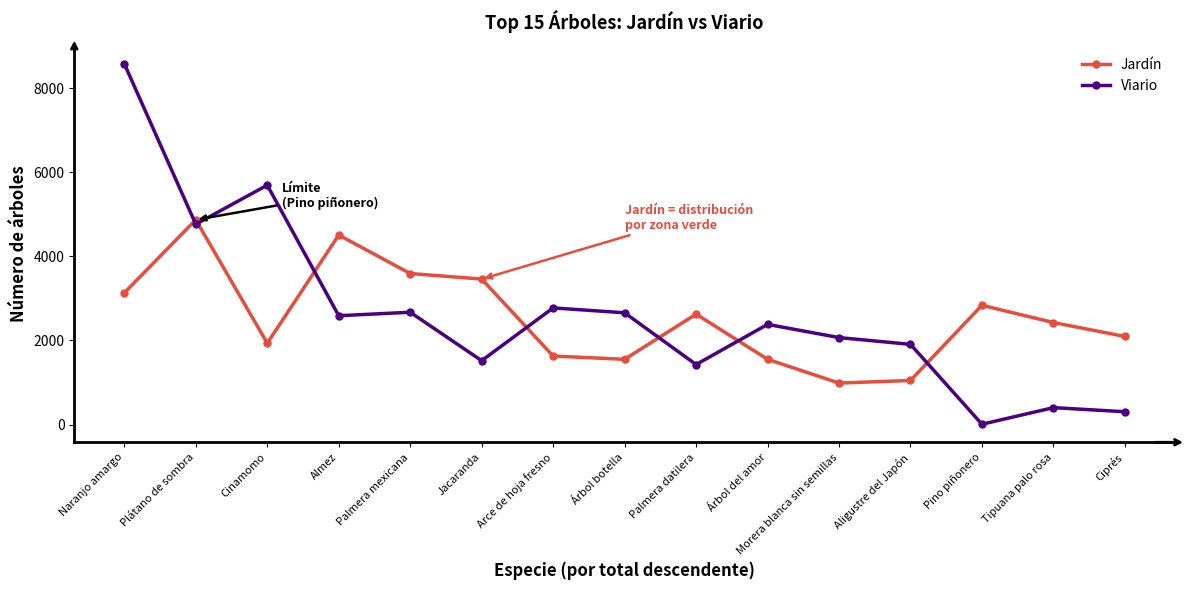

What value does the Viario series have at Árbol botella?

2658